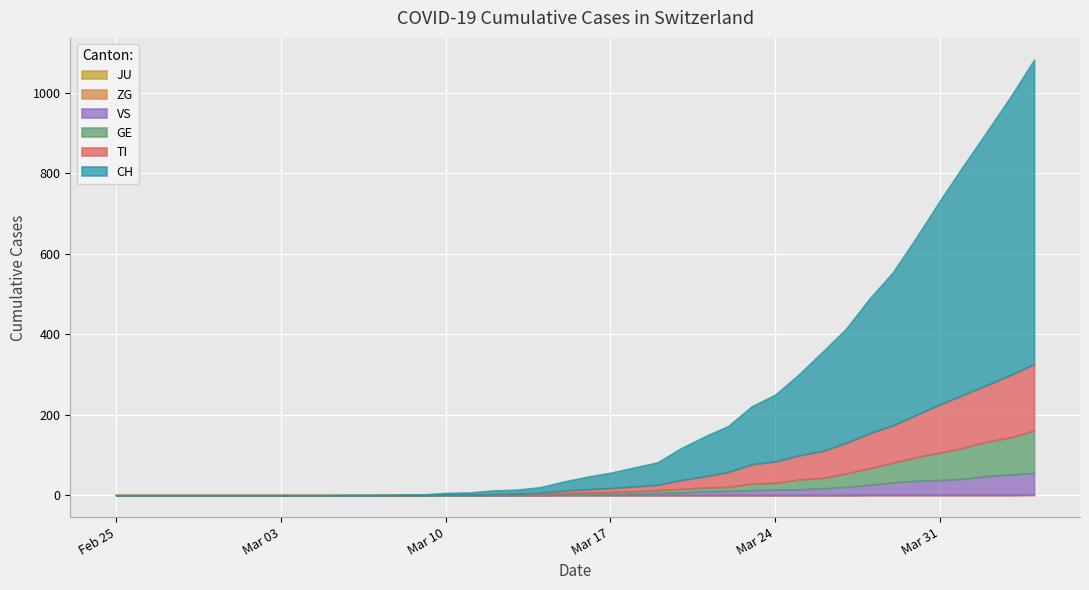

True or false: GE and CH cross at least once.

False